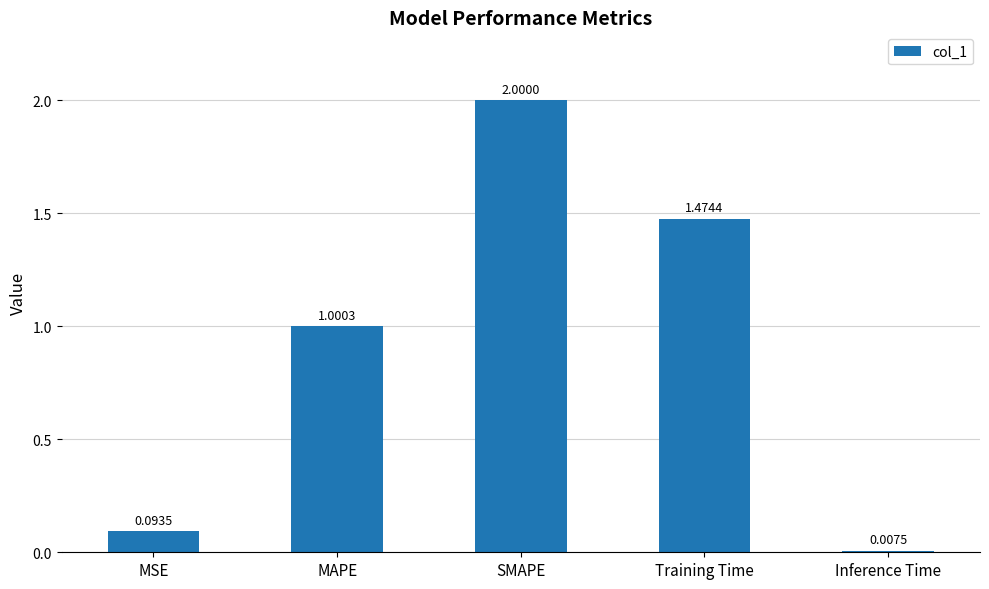

List the labels in order of value, smallest first.

Inference Time, MSE, MAPE, Training Time, SMAPE